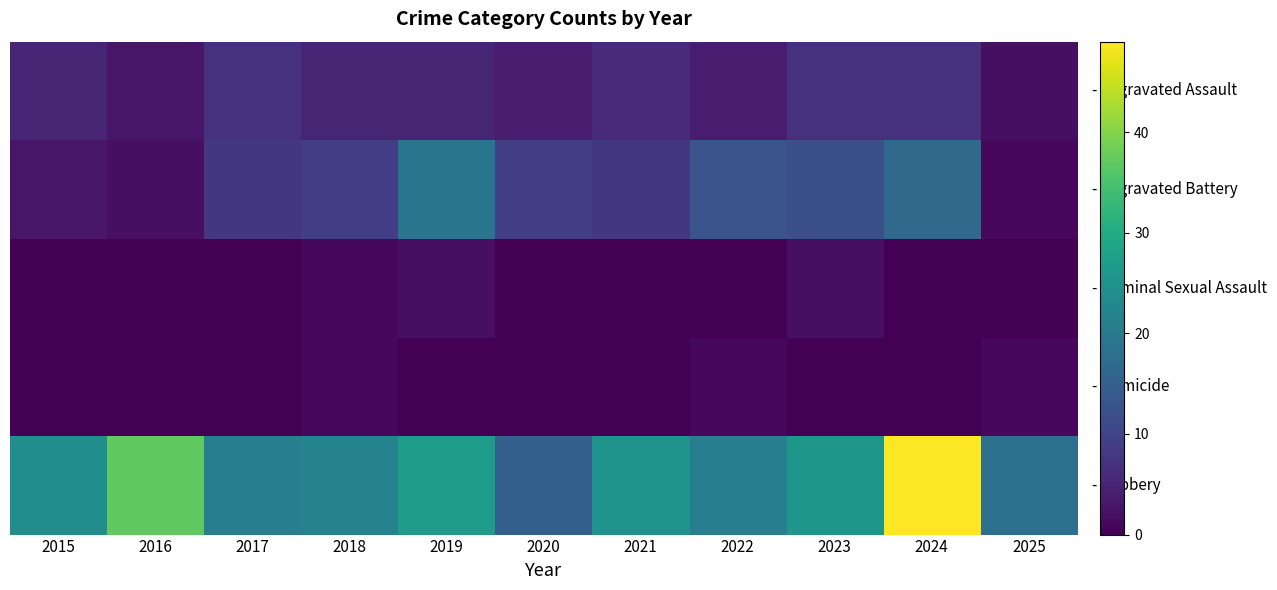

What is the difference between the highest and lowest values at 2017?

21